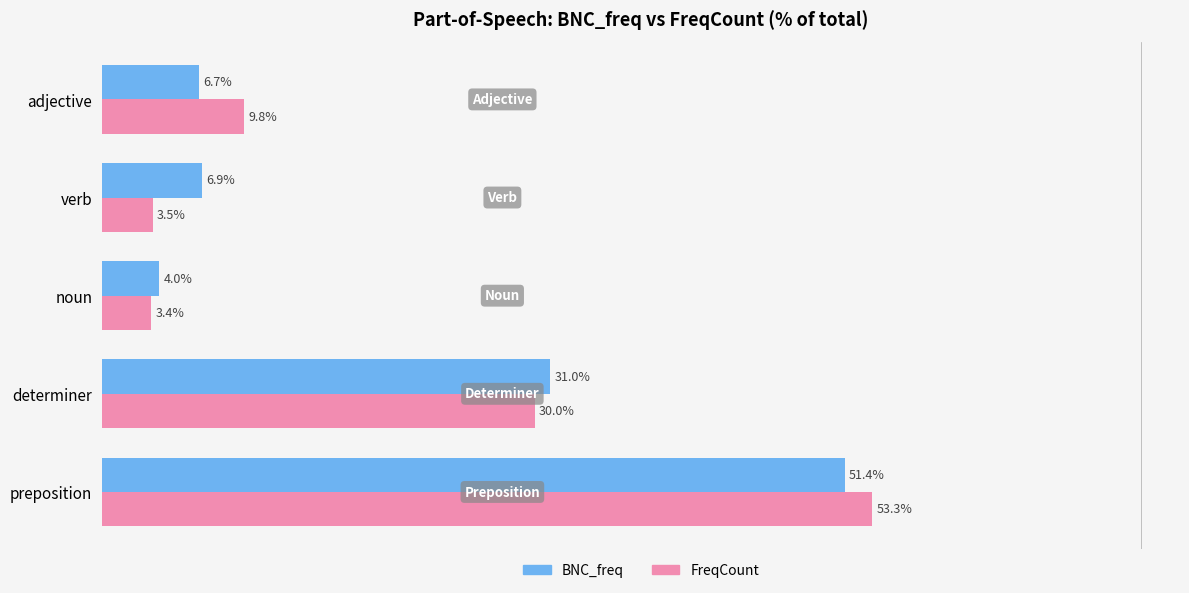

What are all the series names shown in the legend?

BNC_freq, FreqCount